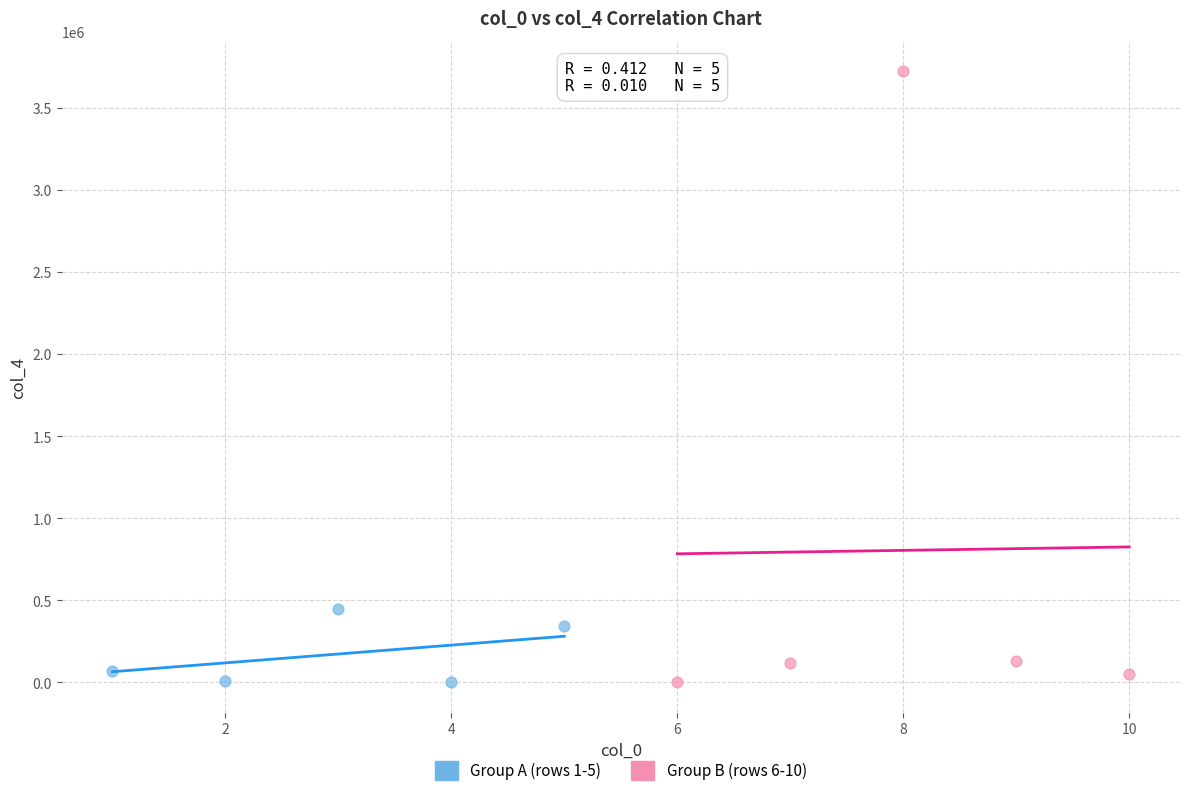

Which series has the largest Y range (max minus min)?

Group B (rows 6-10)